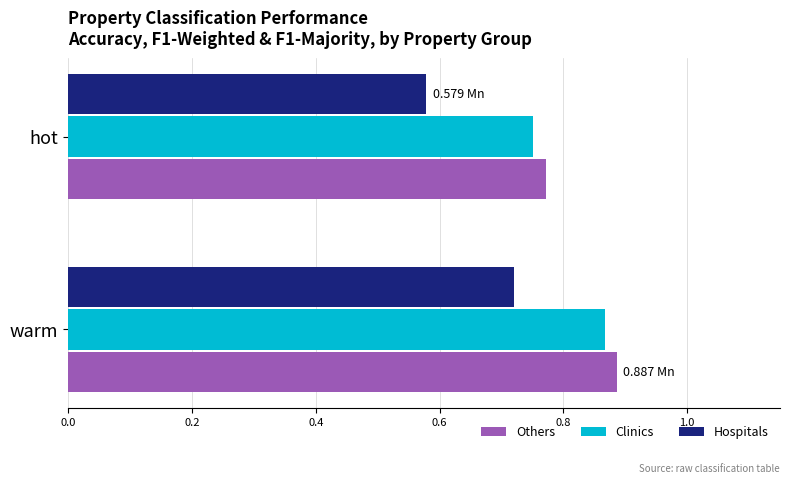

Rank the categories by Hospitals value from lowest to highest.

hot, warm